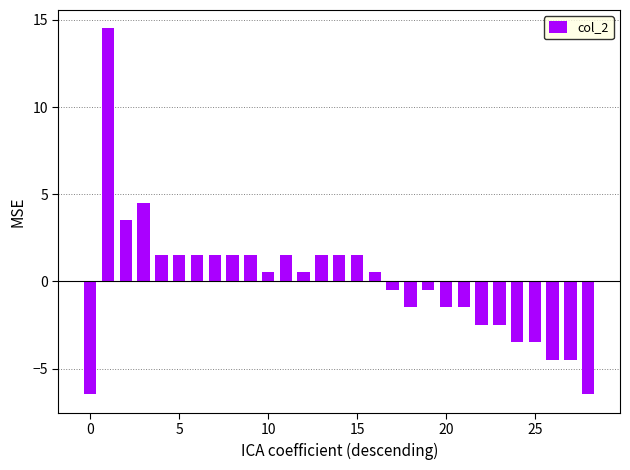

What is the minimum value shown in the chart?

-6.5